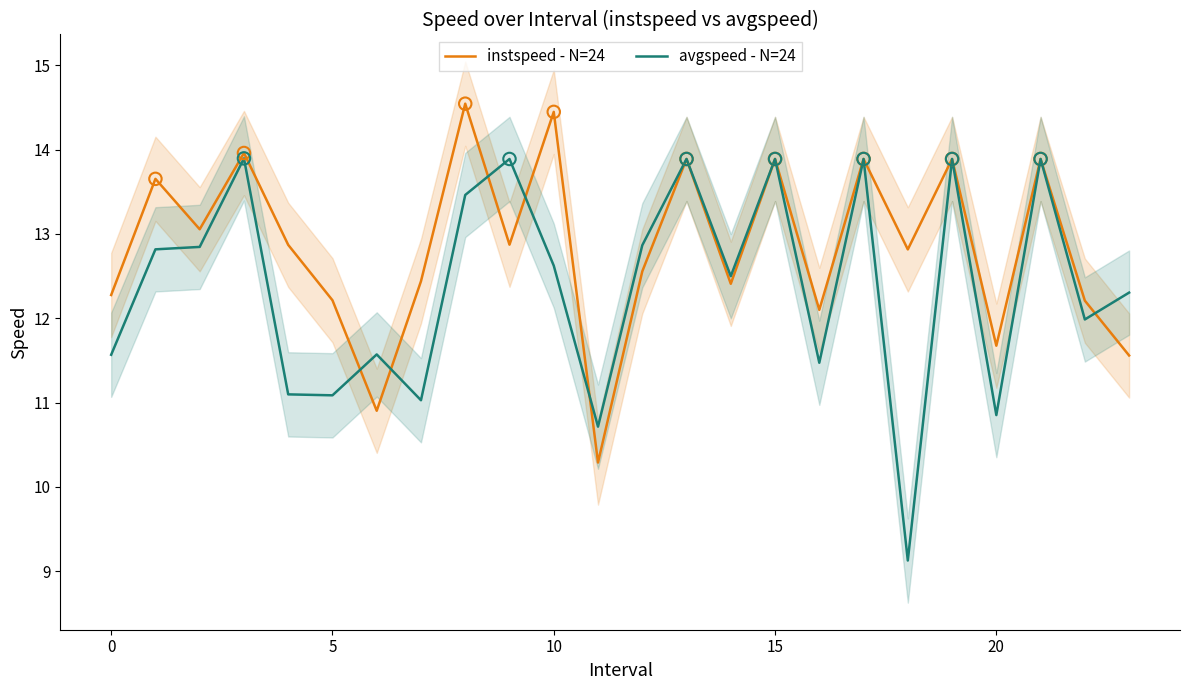

Which series has the largest total across all categories?

instspeed - N=24